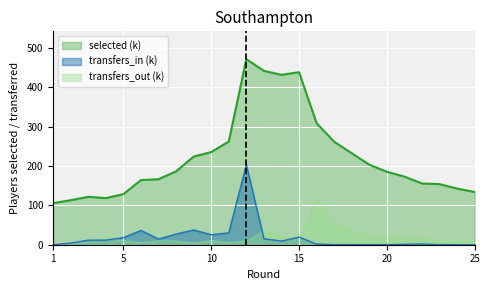

What is the total value across all series at 10?

273.0